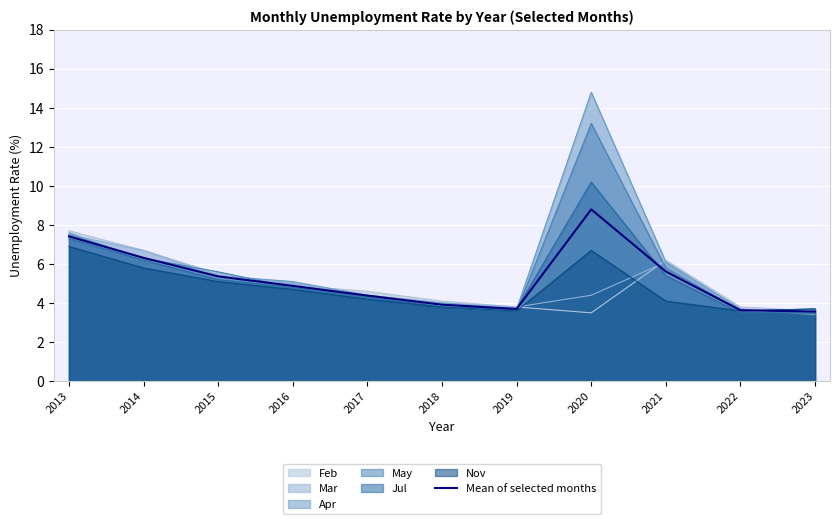

List the labels in order of value, smallest first.

2023, 2022, 2019, 2018, 2017, 2016, 2015, 2021, 2014, 2013, 2020